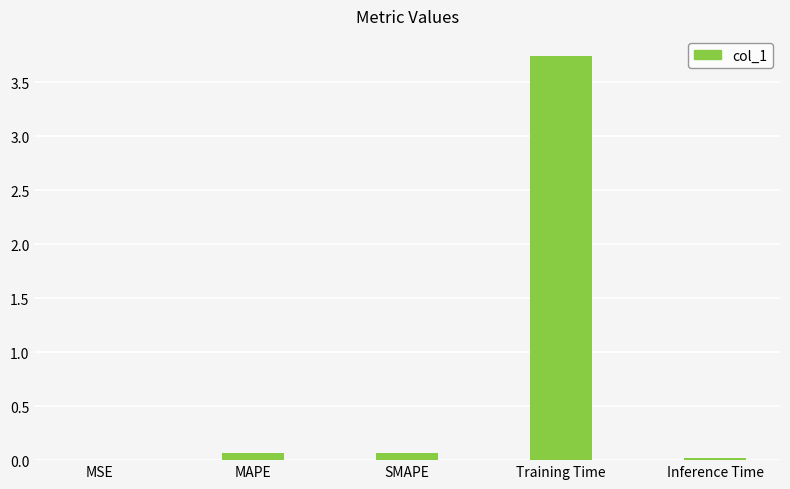

Between Inference Time and Training Time, which is larger?

Training Time